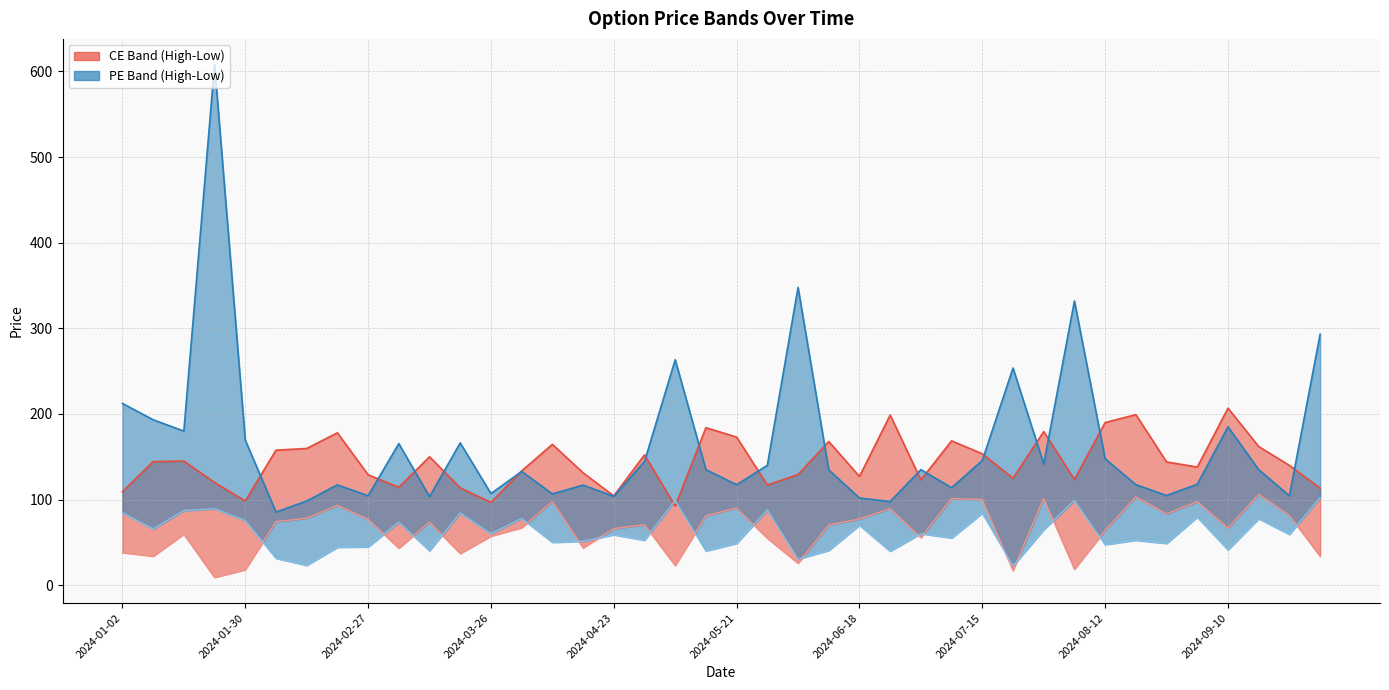

How many lines are shown in the chart?

4